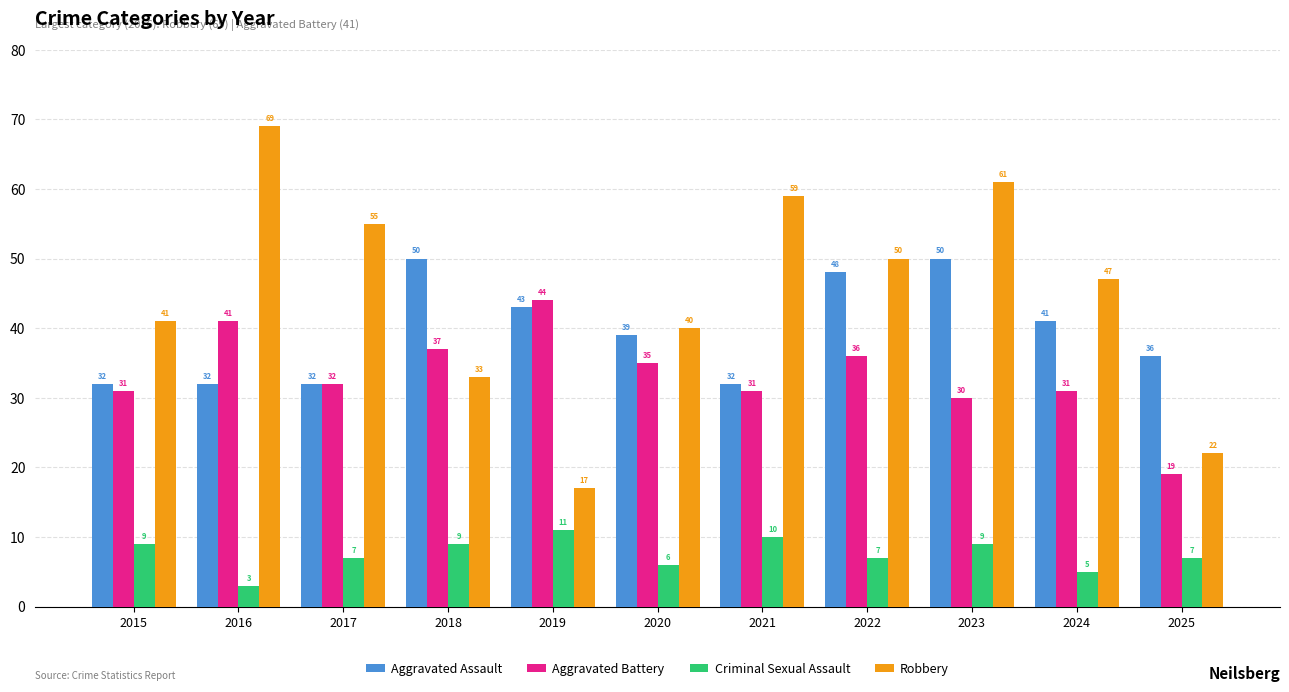

How many groups of bars are there?

11